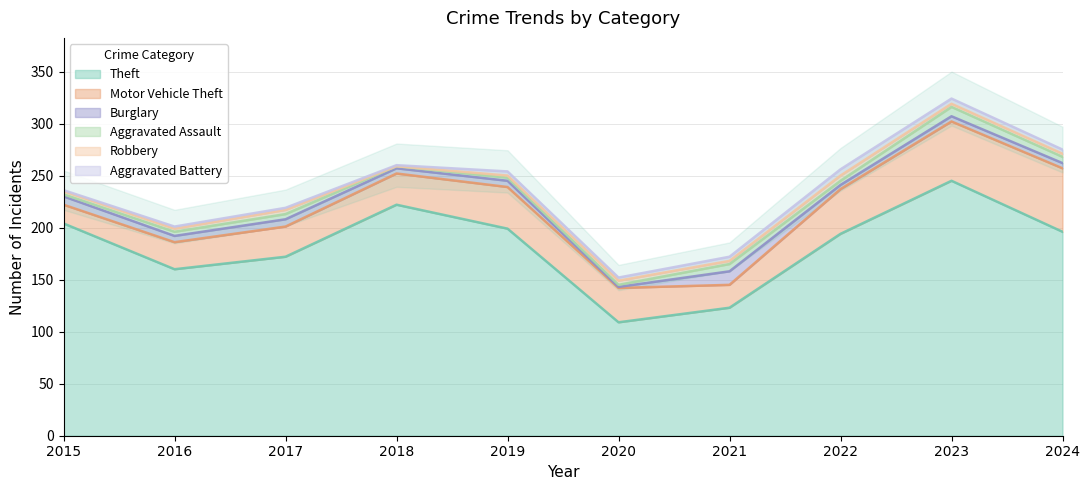

At how many categories does at least one series exceed 229?

1